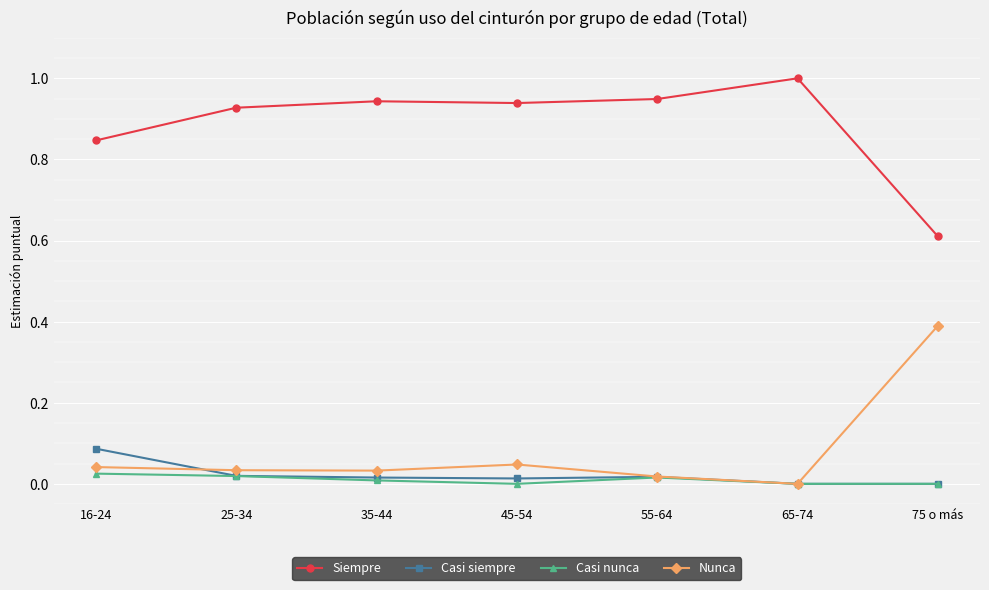

True or false: Casi siempre and Siempre intersect in this chart.

False